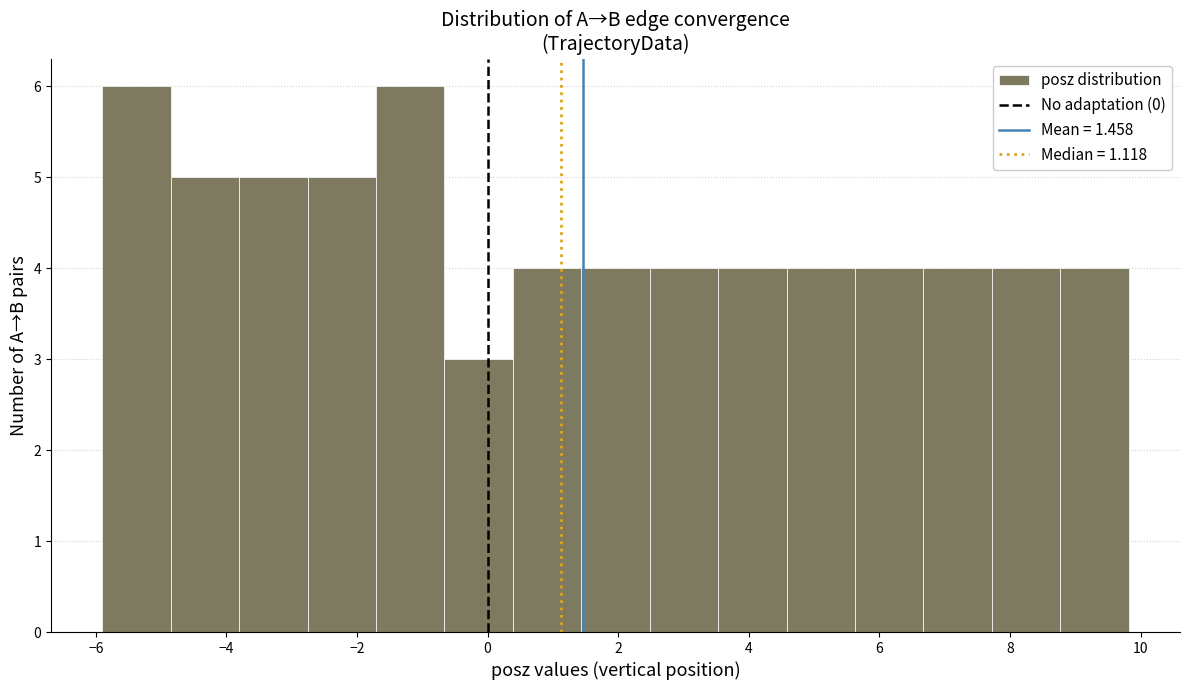

Reading left to right, transcribe this chart: for each bar, give the range it covers on the x-axis and its height. Neither the bar edges nor the heights are printed on the chart, so give them approximately, as read against the axes.

-5.8 to -4.8: 6
-4.8 to -3.8: 5
-3.8 to -2.8: 5
-2.8 to -1.8: 5
-1.8 to -0.6: 6
-0.6 to 0.4: 3
0.4 to 1.4: 4
1.4 to 2.4: 4
2.4 to 3.6: 4
3.6 to 4.6: 4
4.6 to 5.6: 4
5.6 to 6.6: 4
6.6 to 7.8: 4
7.8 to 8.8: 4
8.8 to 9.8: 4